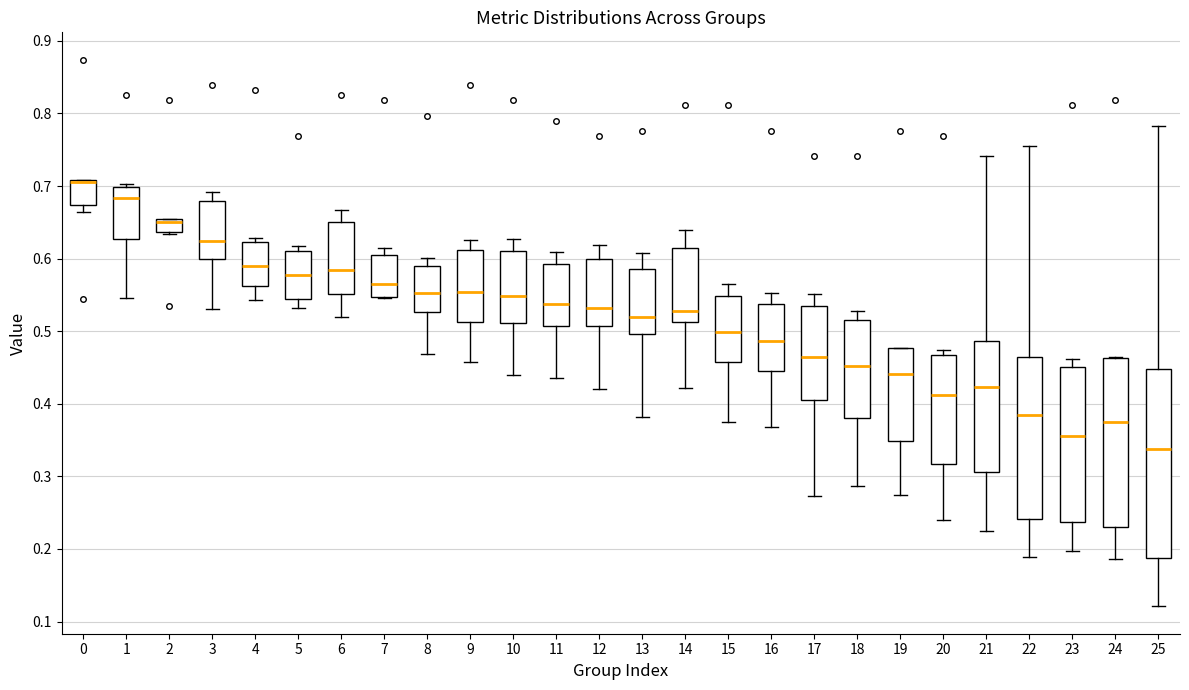

Where does the lower whisker of the box at x = 16 end on the y-axis? The values are not printed on the chart, so give them approximately, as read against the axis.

0.37